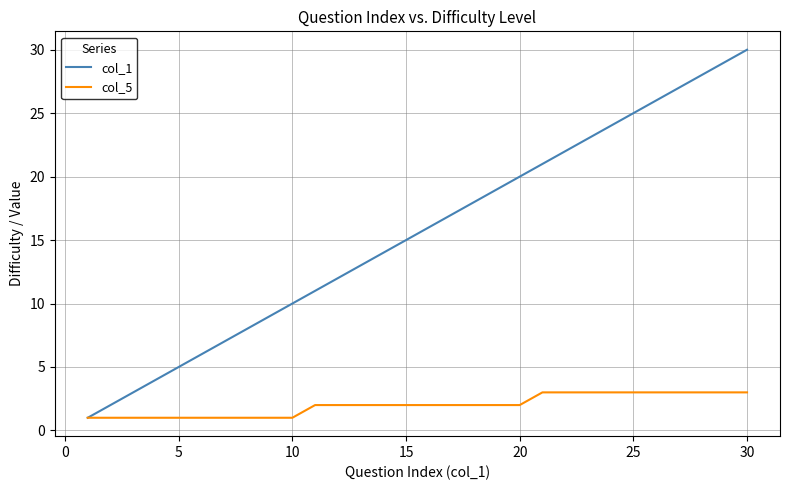

Reading right to left, list all the values displayed in this chart.

col_1: 30	29	28	27	26	25	24	23	22	21	20	19	18	17	16	15	14	13	12	11	10	9	8	7	6	5	4	3	2	1
col_5: 3	3	3	3	3	3	3	3	3	3	2	2	2	2	2	2	2	2	2	2	1	1	1	1	1	1	1	1	1	1